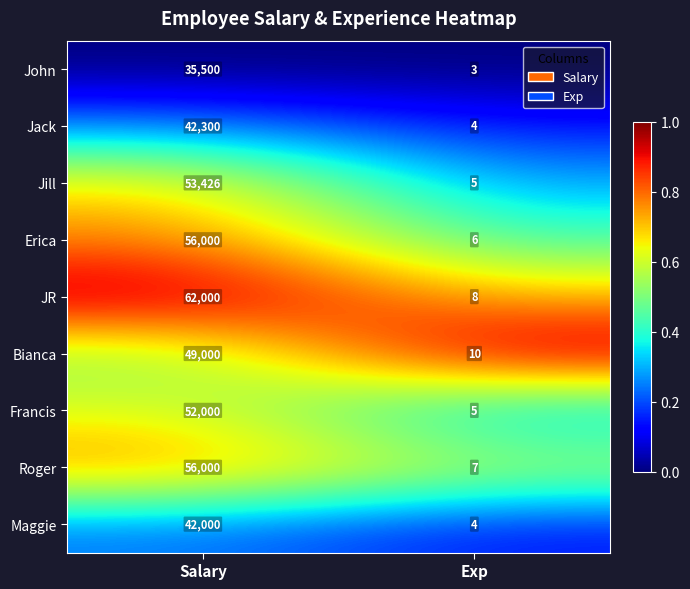

Rank the categories by Jill value from lowest to highest.

Exp, Salary